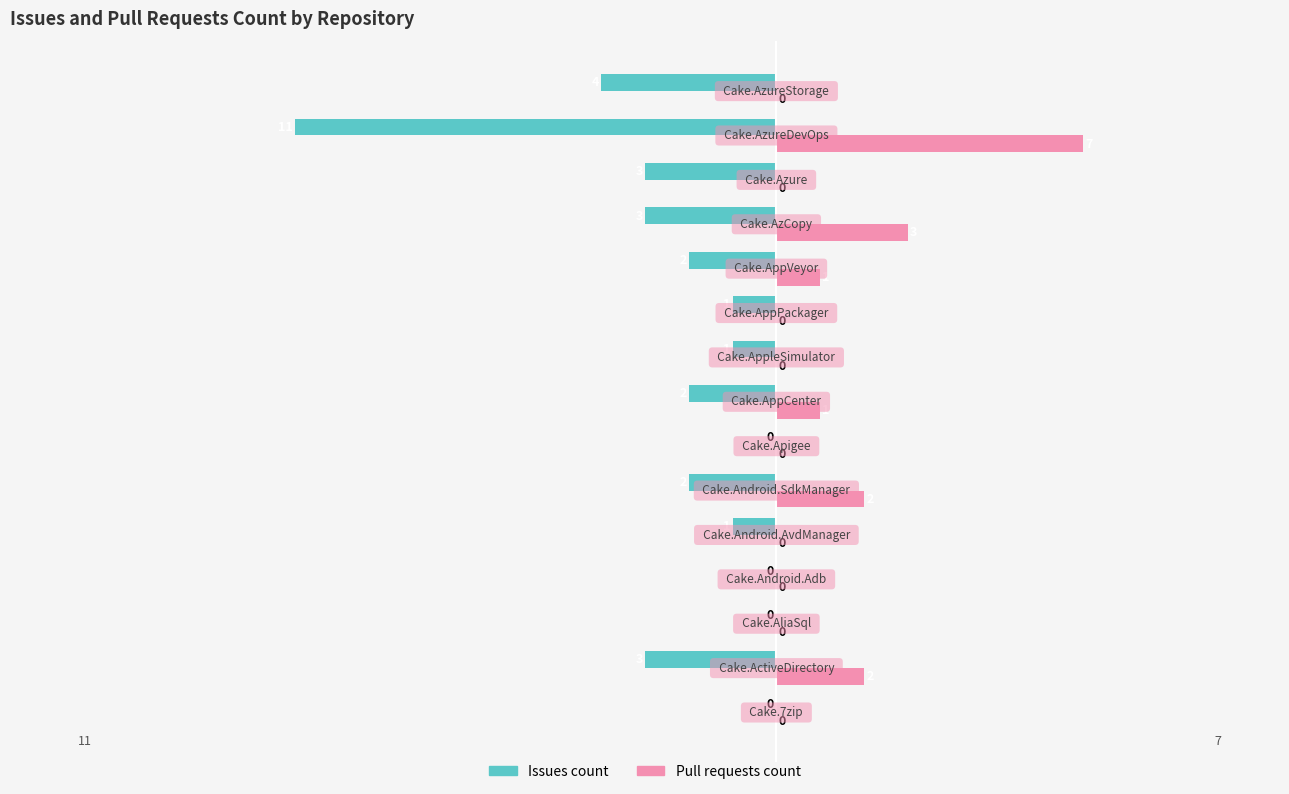

Which series has the largest total across all categories?

Pull requests count